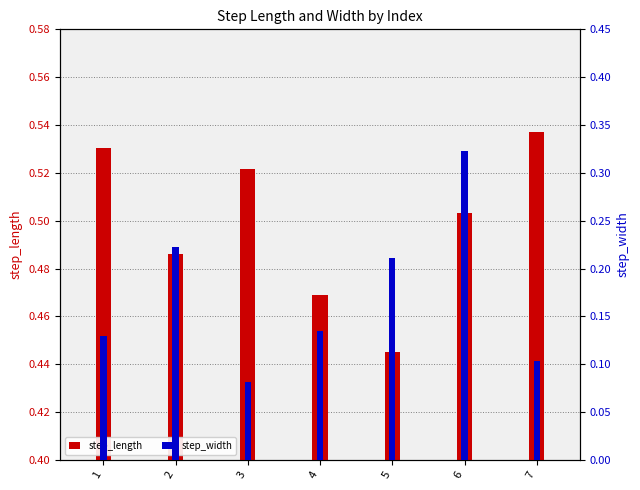

Which series changed the most between 1 and 4?

step_length